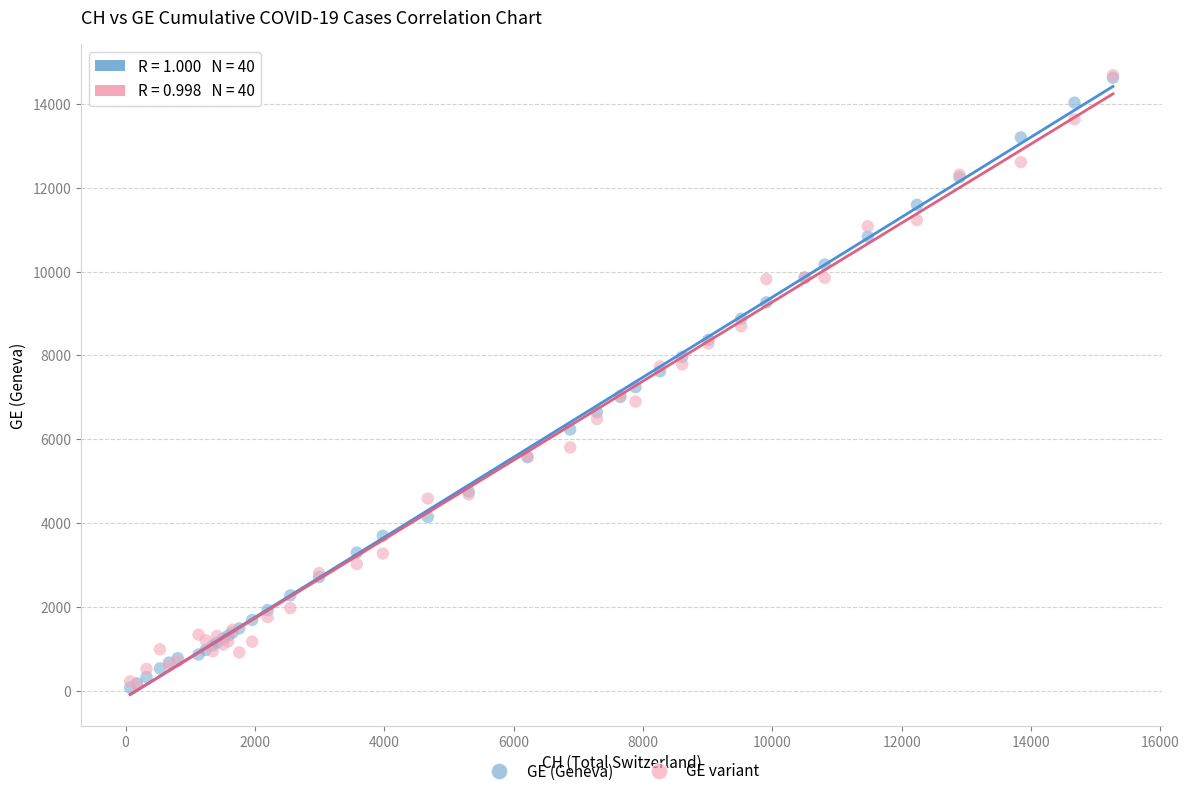

What are all the series names shown in the legend?

GE (Geneva), GE variant